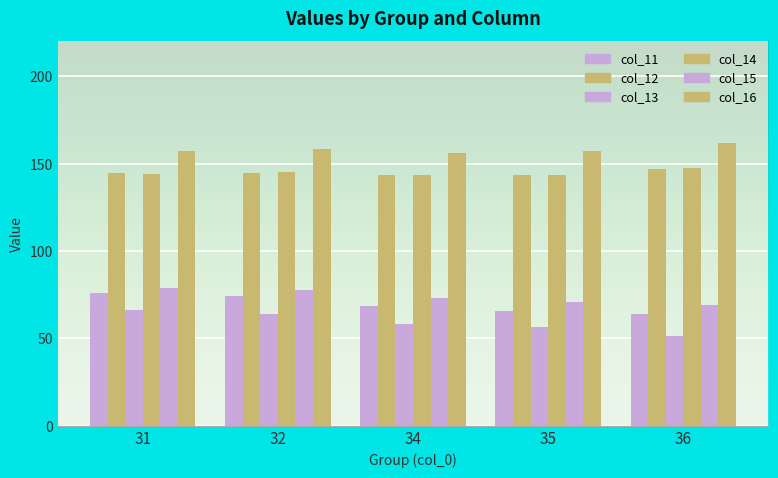

Are the bars grouped side by side (vs. stacked)?

Yes